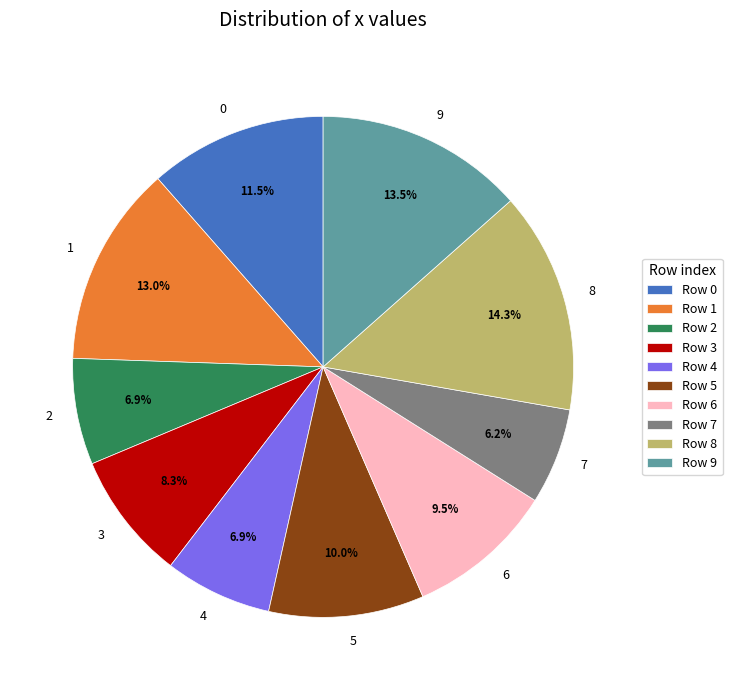

The 4 slice represents 7% of the pie. True or false?

True